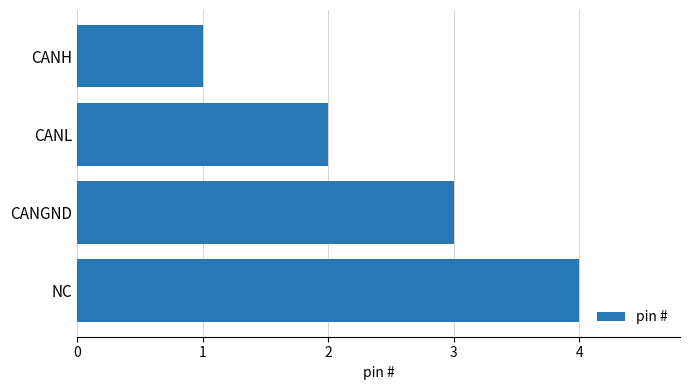

Is it true that the value at CANGND is 2?

False